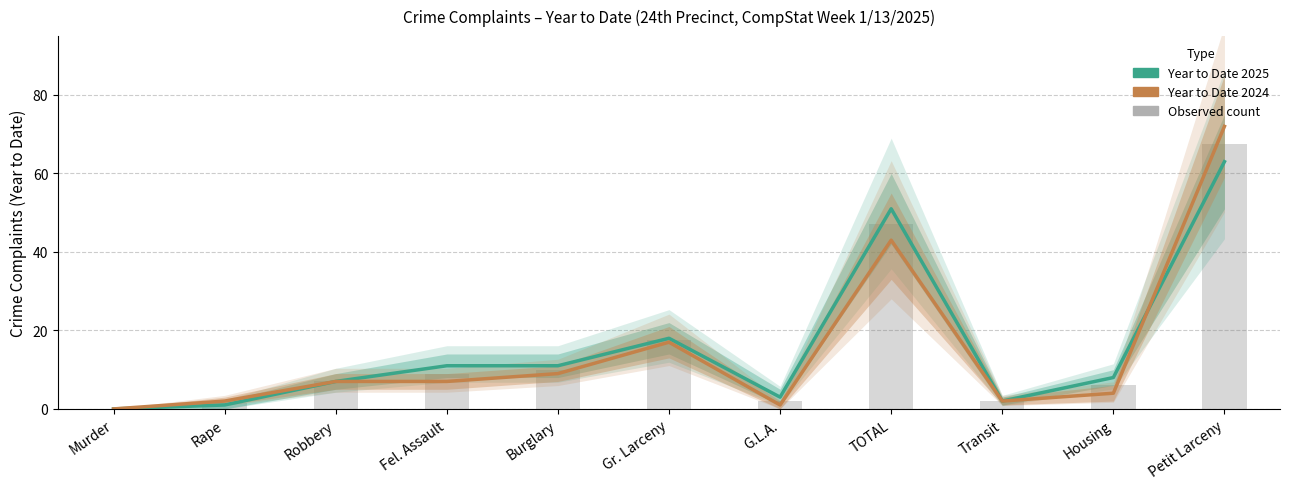

Which category has the highest value in the Year to Date 2024 series?

Petit Larceny